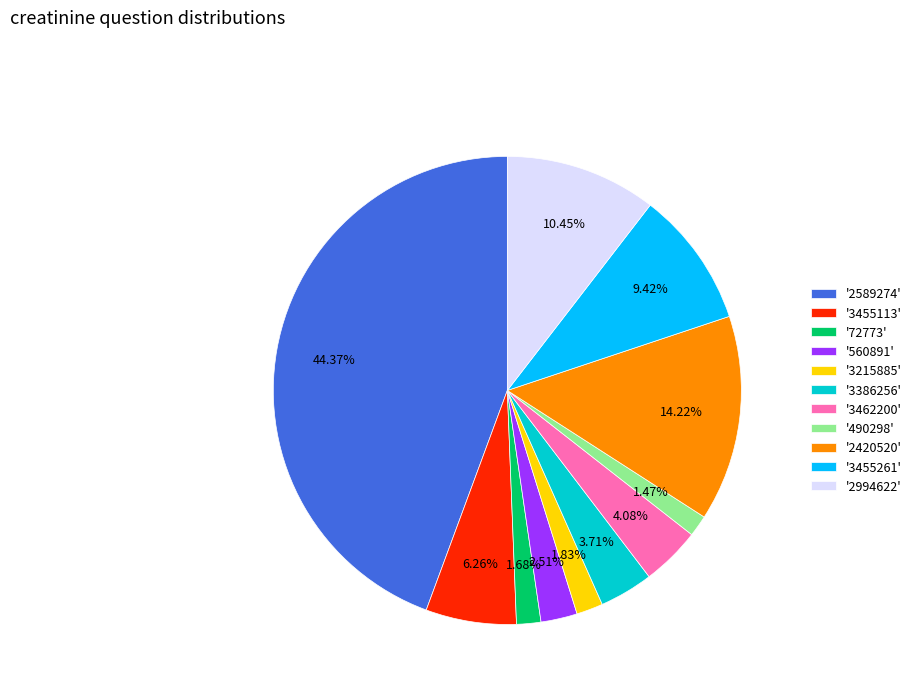

Combined, do '3215885' and '490298' account for over 50%?

No